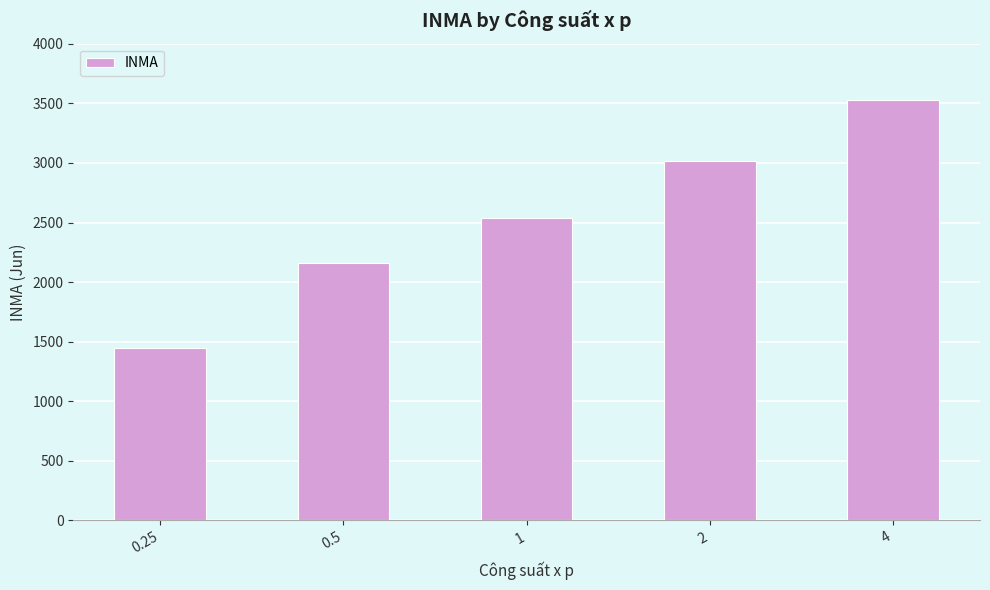

Is it true that the value at 0.25 is 2555.1?

False